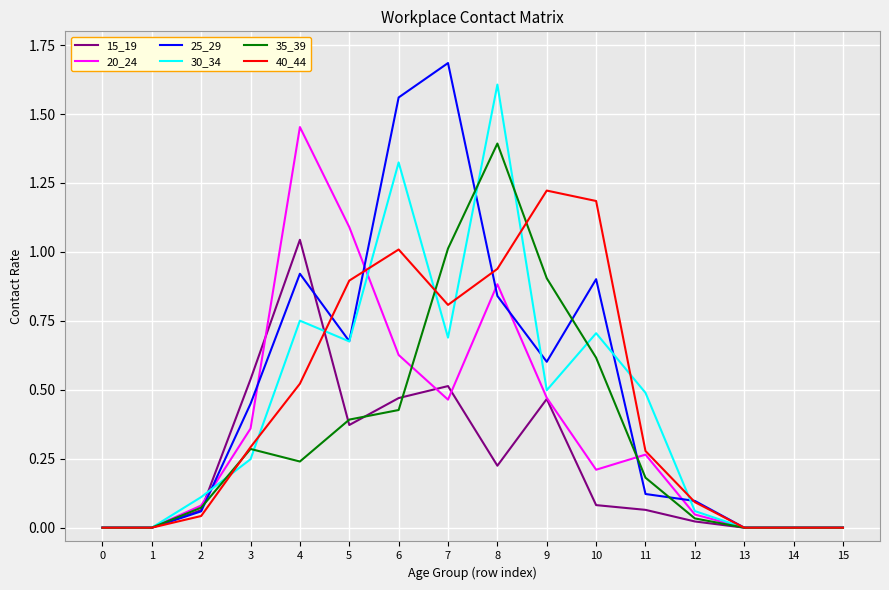

The value of 40_44 at 12 is 0.0. True or false?

False